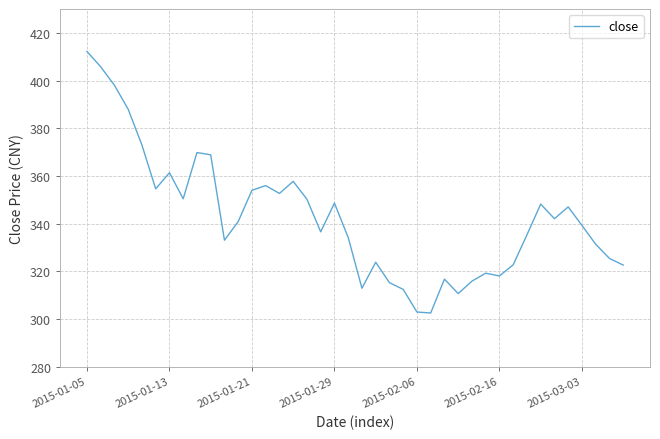

What is the maximum value shown in the chart?

412.2